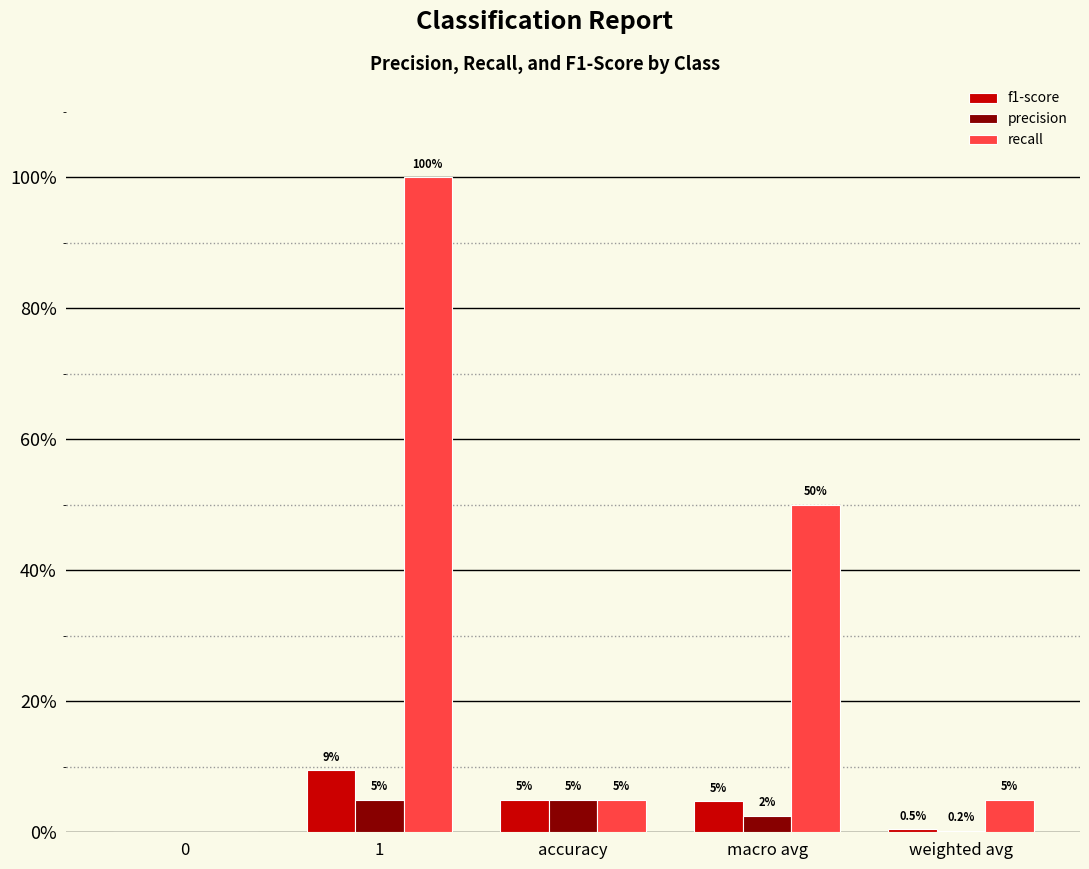

Reading left to right, what are all the values shown in this chart?

f1-score: 0=0.0	1=0.1	accuracy=0.0	macro avg=0.0	weighted avg=0.0
precision: 0=0.0	1=0.0	accuracy=0.0	macro avg=0.0	weighted avg=0.0
recall: 0=0.0	1=1.0	accuracy=0.0	macro avg=0.5	weighted avg=0.0